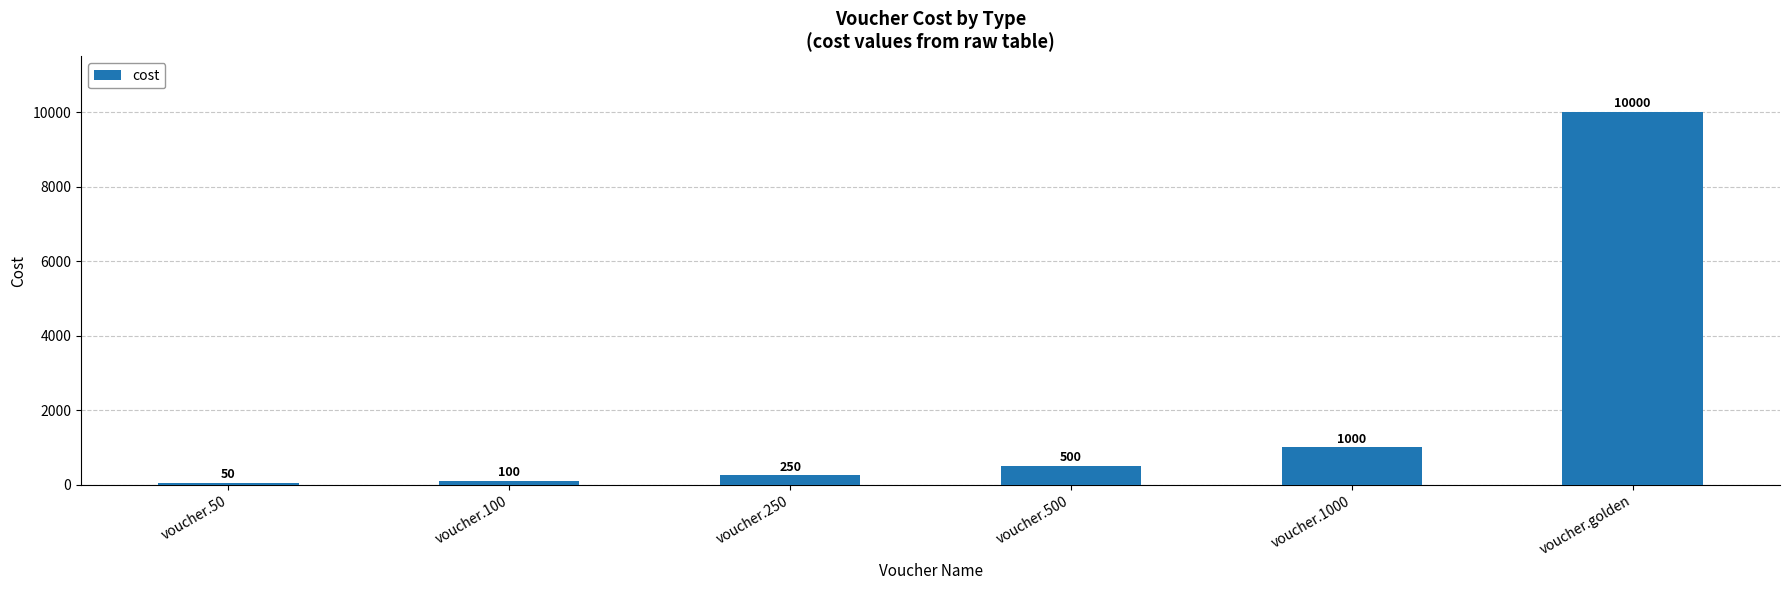

What is the label of the 4th bar from the left?

voucher.500